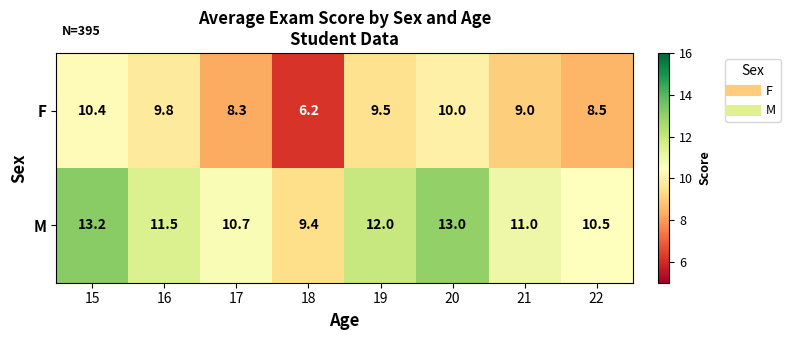

At 18, list the series in order from largest to smallest.

M, F